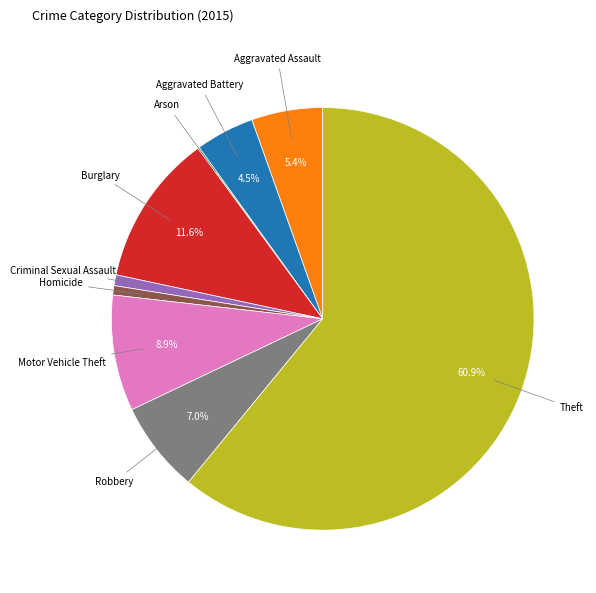

Is there a majority slice in this chart?

Yes